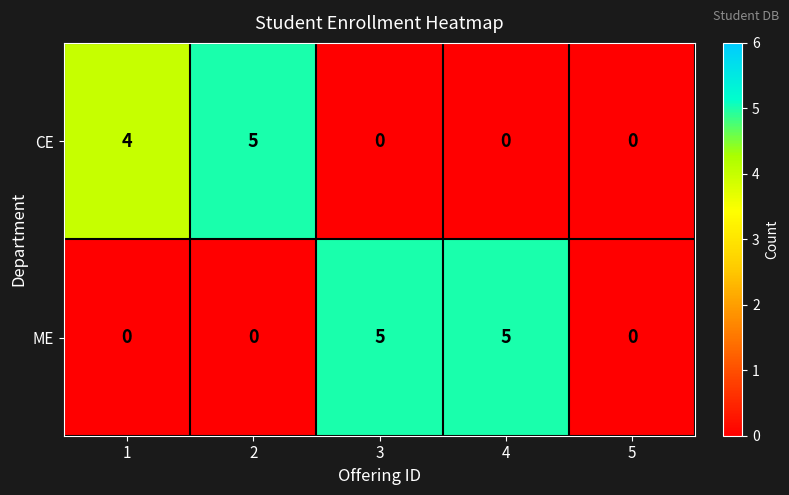

At 1, list the series in order from largest to smallest.

CE, ME